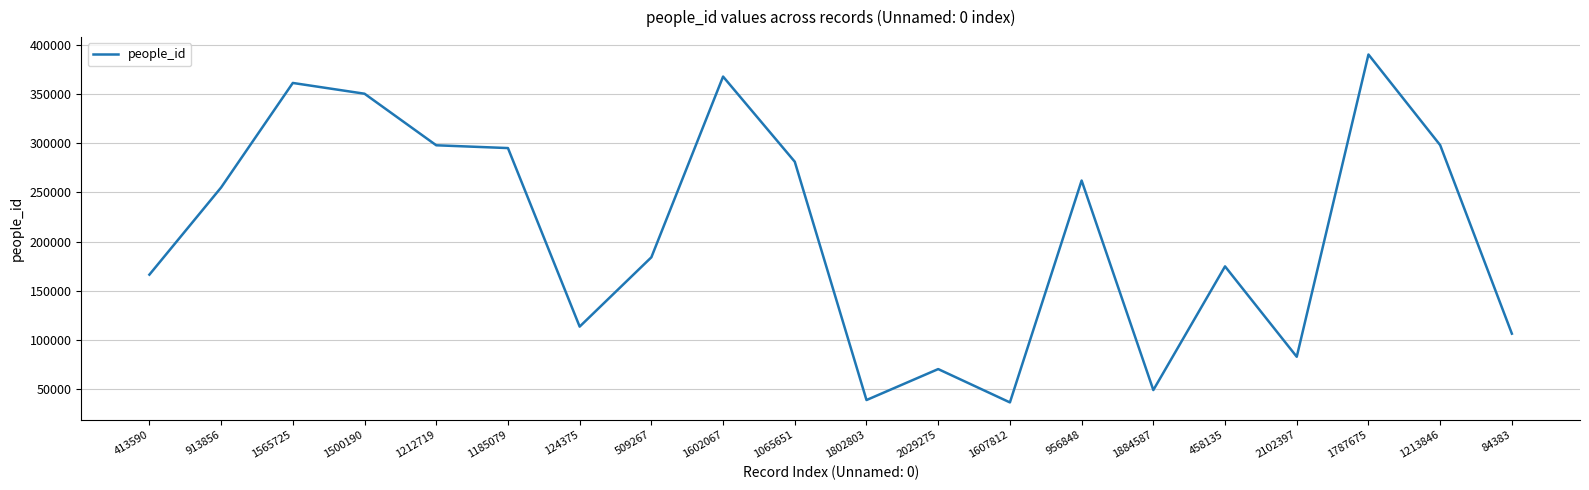

True or false: the data shows 205957 at 1213846.

False